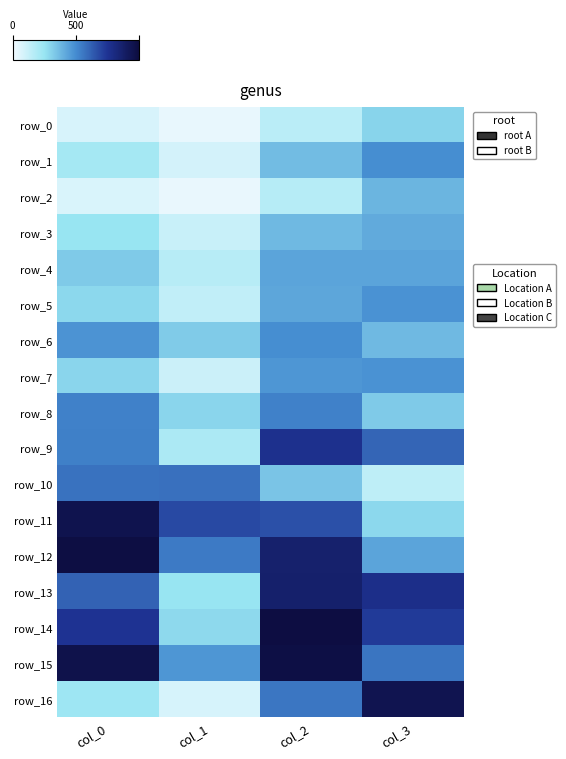

How many row_14 values are between 0 and 1?

4